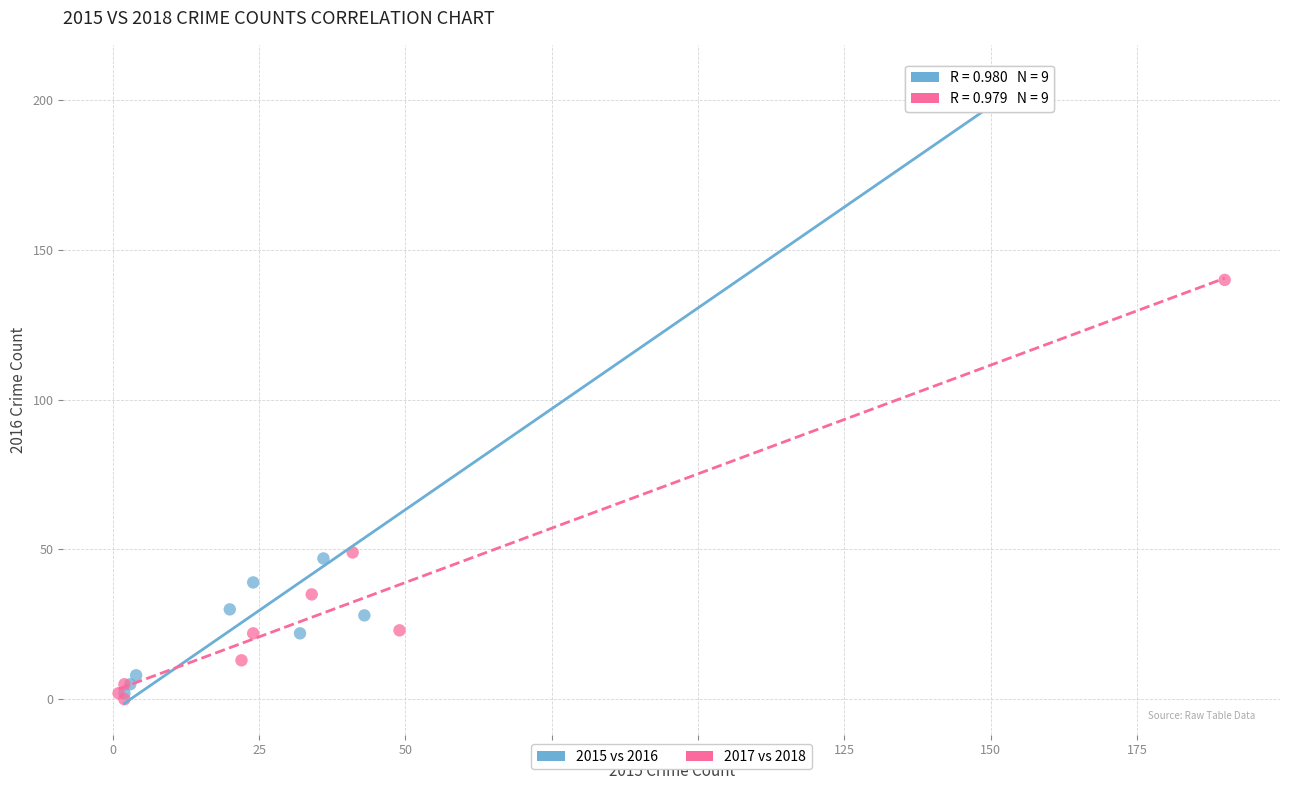

Which series contains the highest Y value?

2015 vs 2016